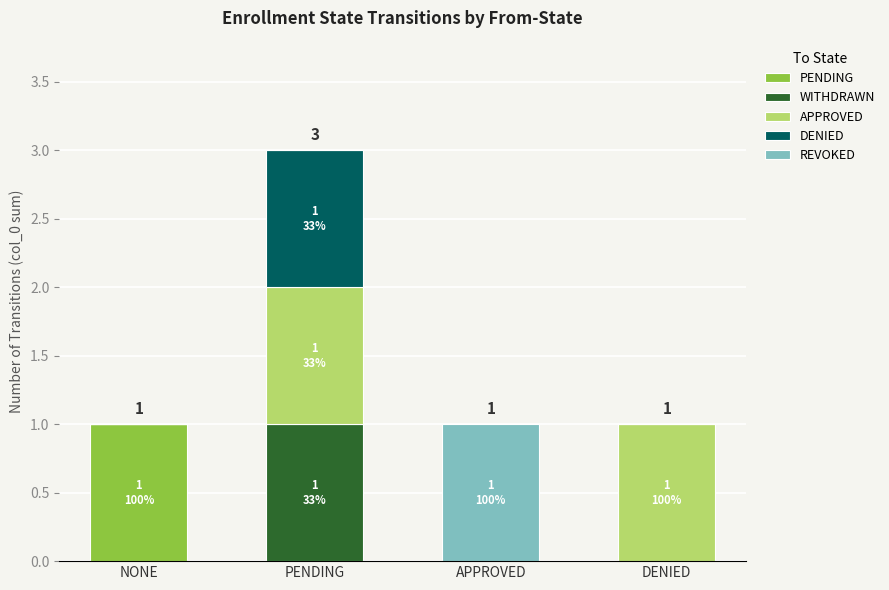

What are all the series names shown in the legend?

PENDING, WITHDRAWN, APPROVED, DENIED, REVOKED